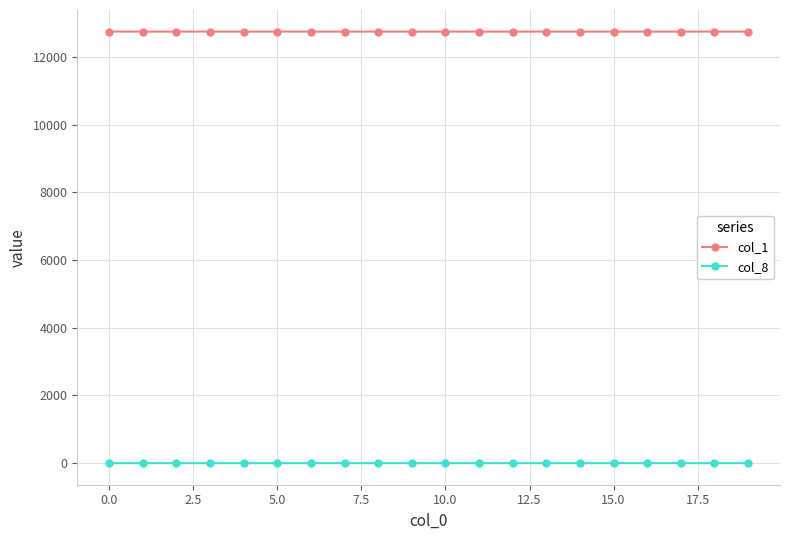

True or false: col_8 and col_1 intersect in this chart.

False